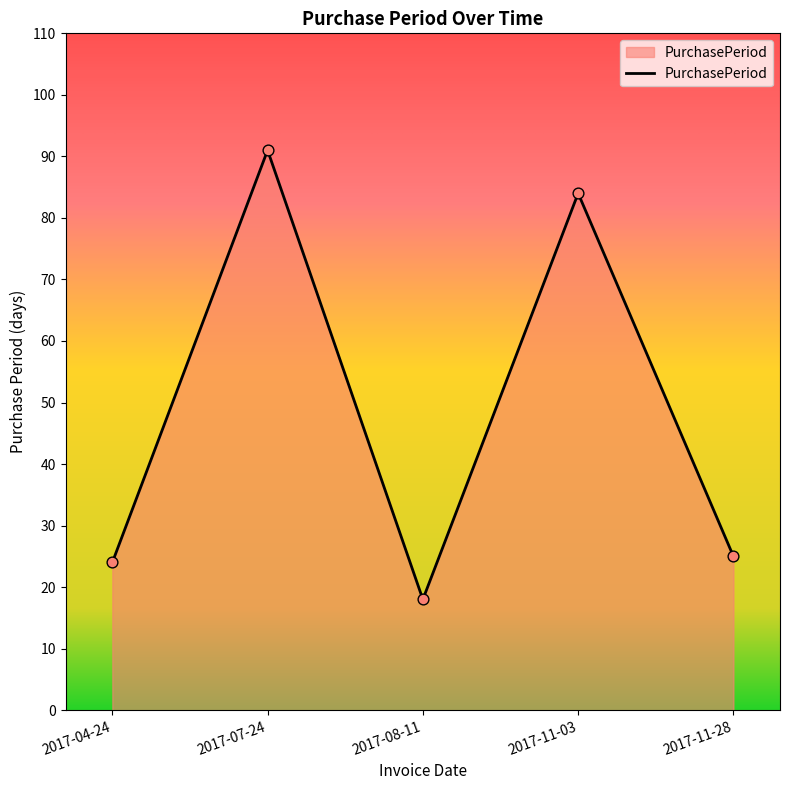

What is the change in value from 2017-07-24 to 2017-11-03?

-7